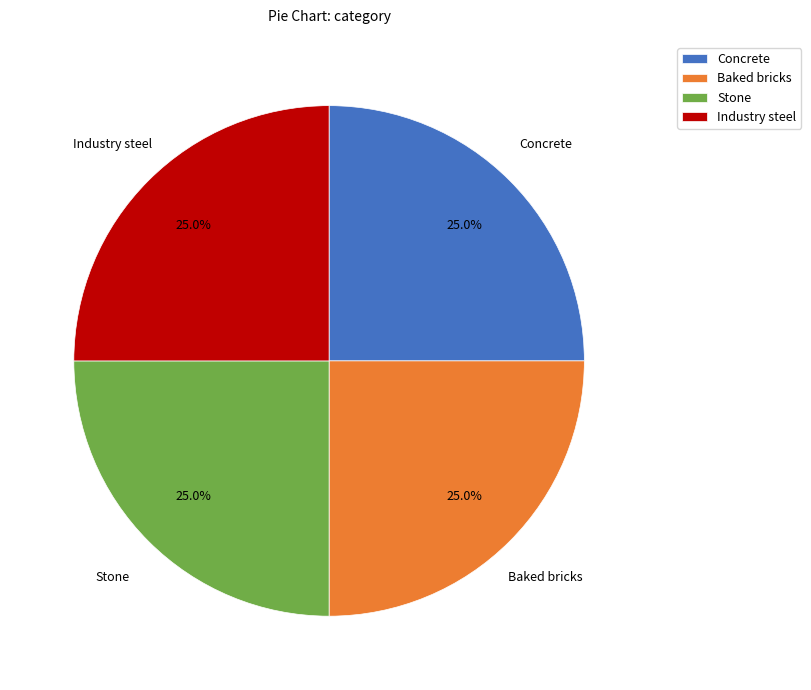

Approximately how many times larger is the value at Concrete compared to Stone?

1.0